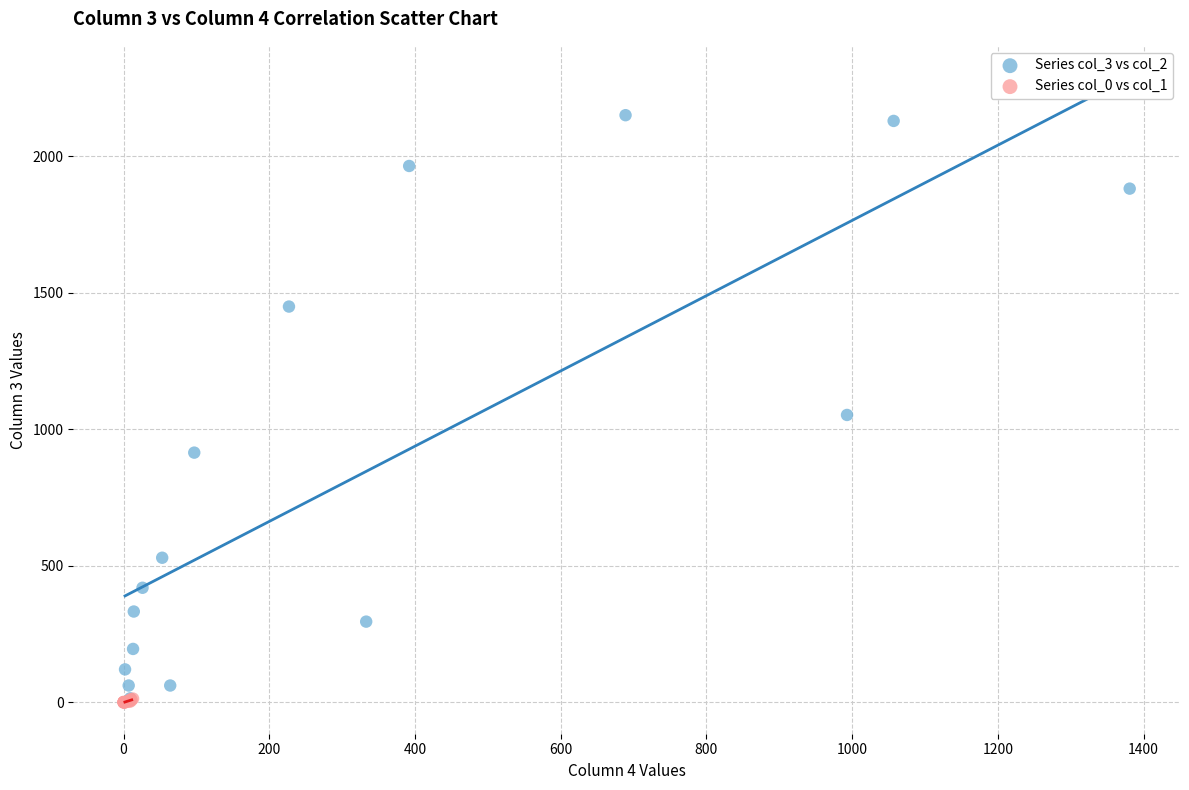

Which series has the widest spread of Y values?

Series col_3 vs col_2